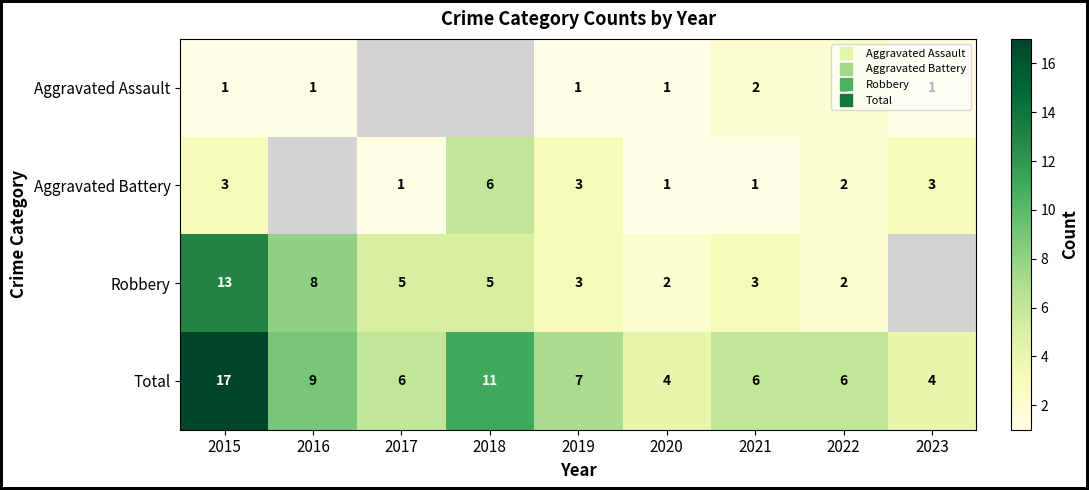

The Aggravated Battery series shows 3.0 at 2015. True or false?

True